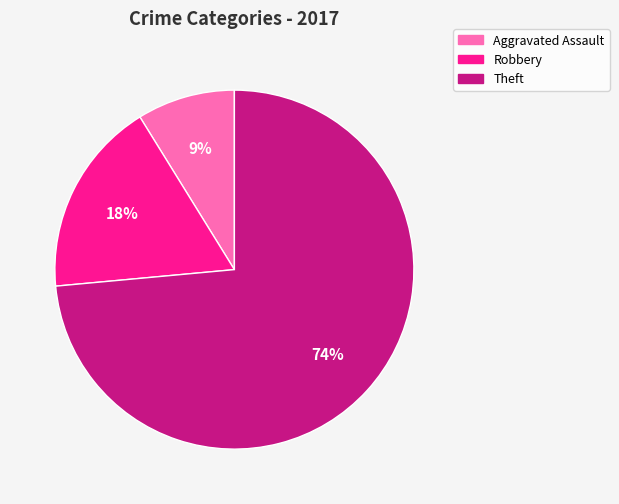

To the nearest percent, what percentage of the pie is Aggravated Assault?

9%